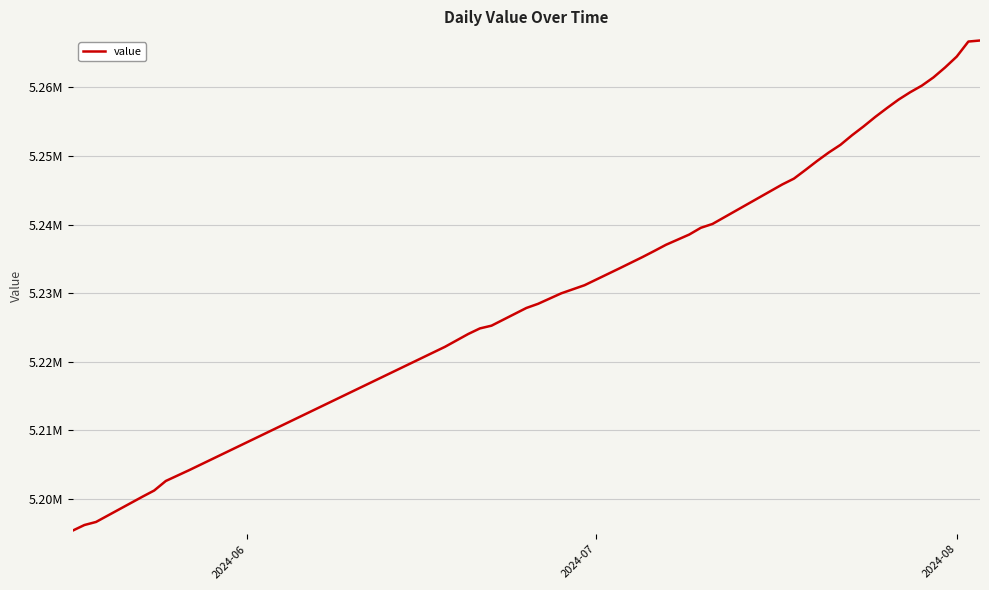

What is the value of the 14th point from the left?

5229969